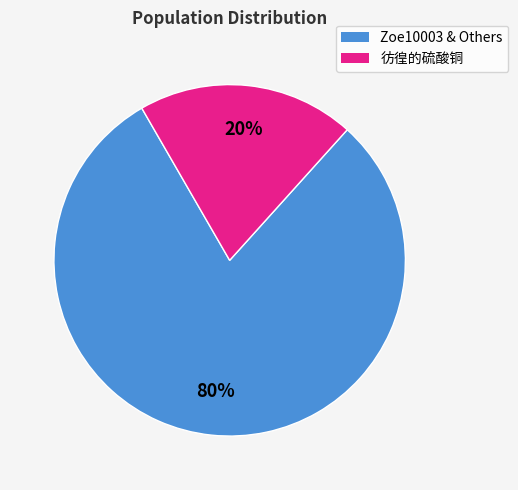

To the nearest percent, what is the difference between the largest and smallest slice percentages?

60%